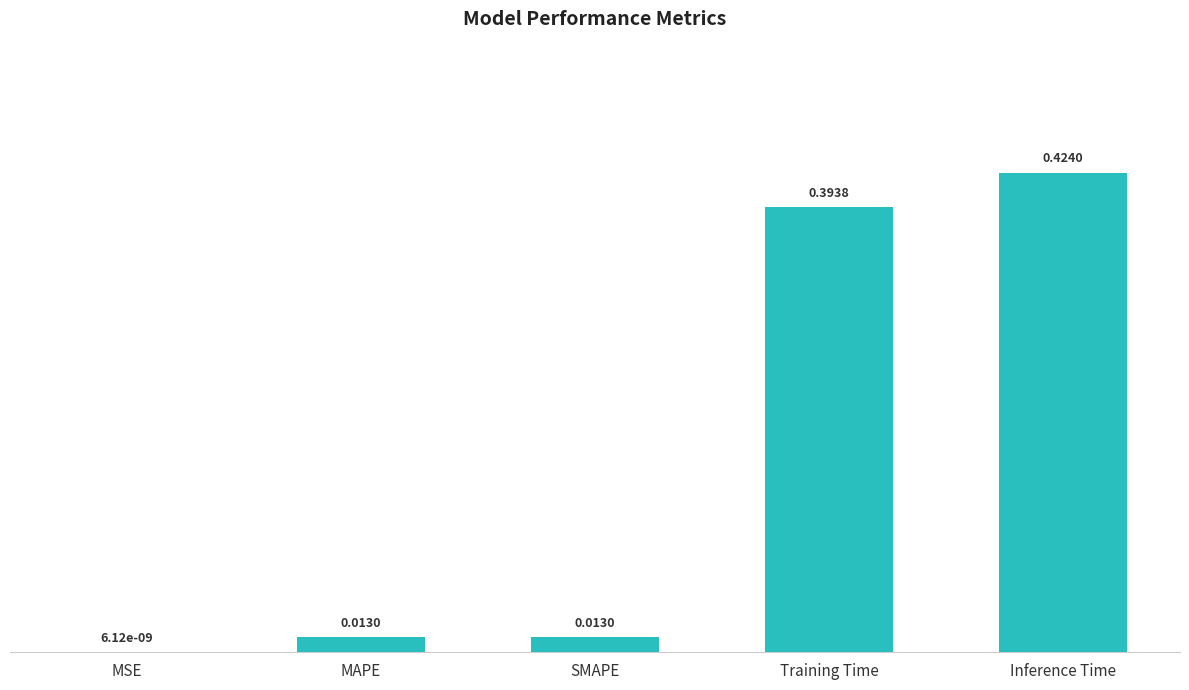

What is the change in value from MAPE to Training Time?

+0.4